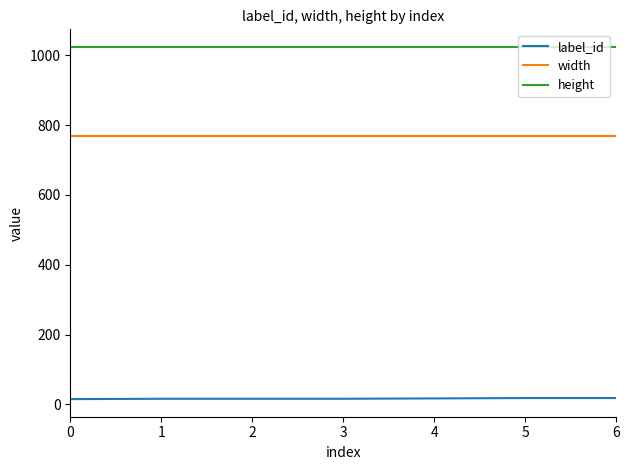

Is the value of height at 6 greater than the value of label_id at 5?

Yes